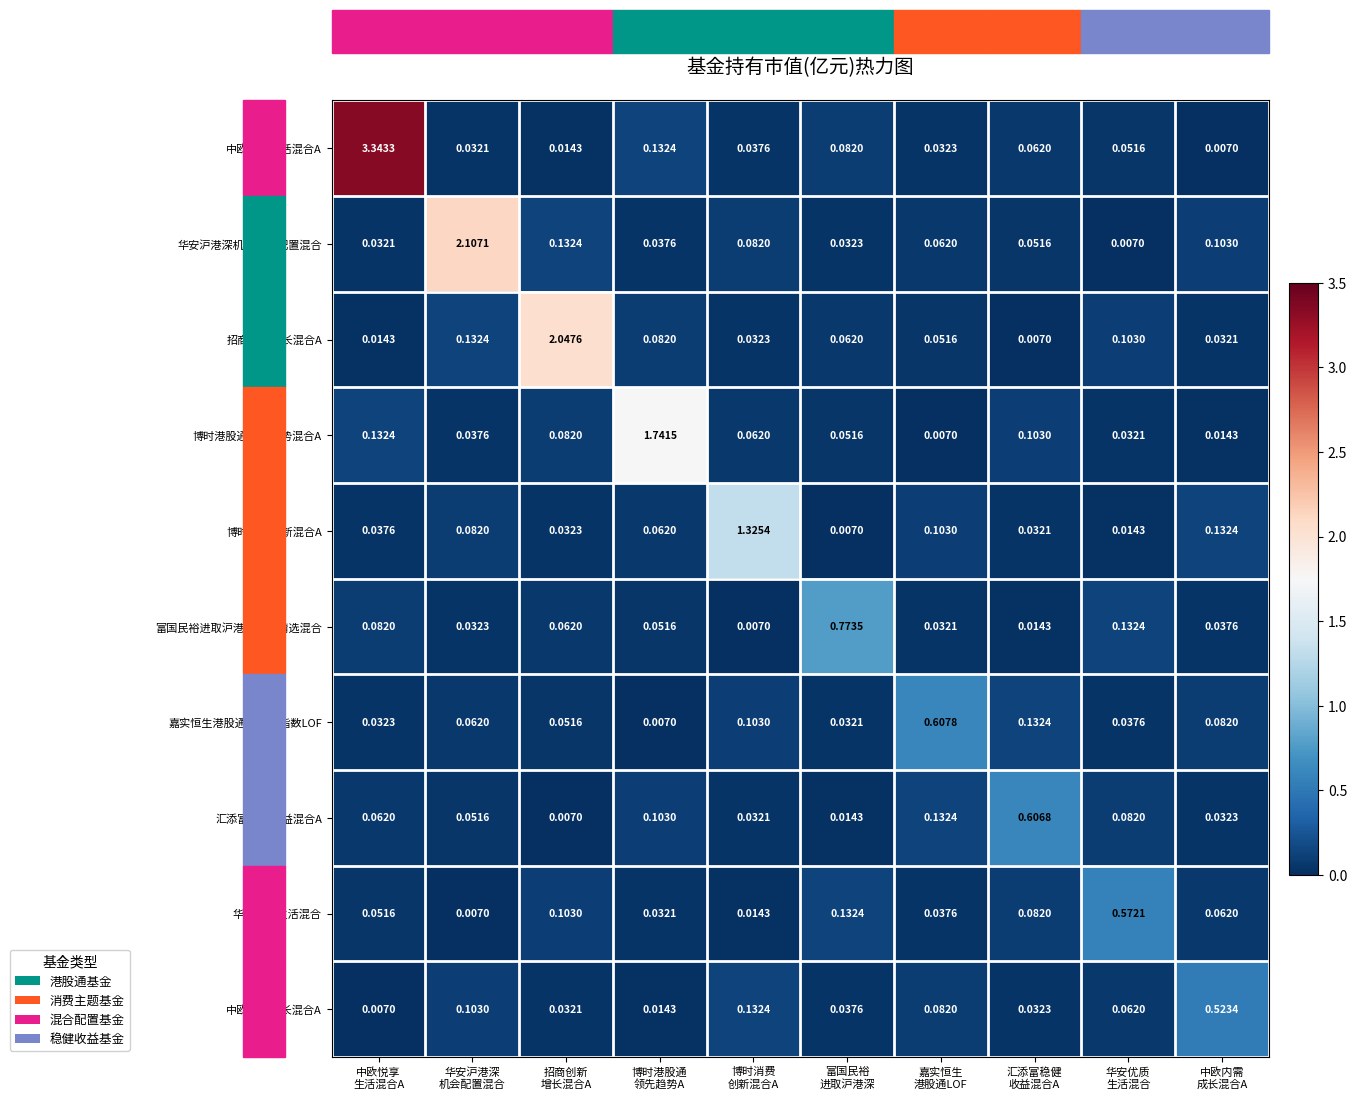

Which series has the largest range (max minus min)?

中欧悦享生活混合A